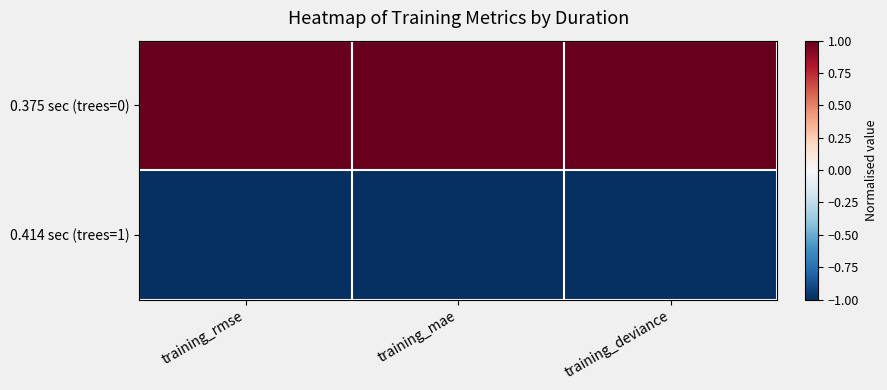

Rank the series at training_mae from lowest to highest value.

0.414 sec (trees=1), 0.375 sec (trees=0)